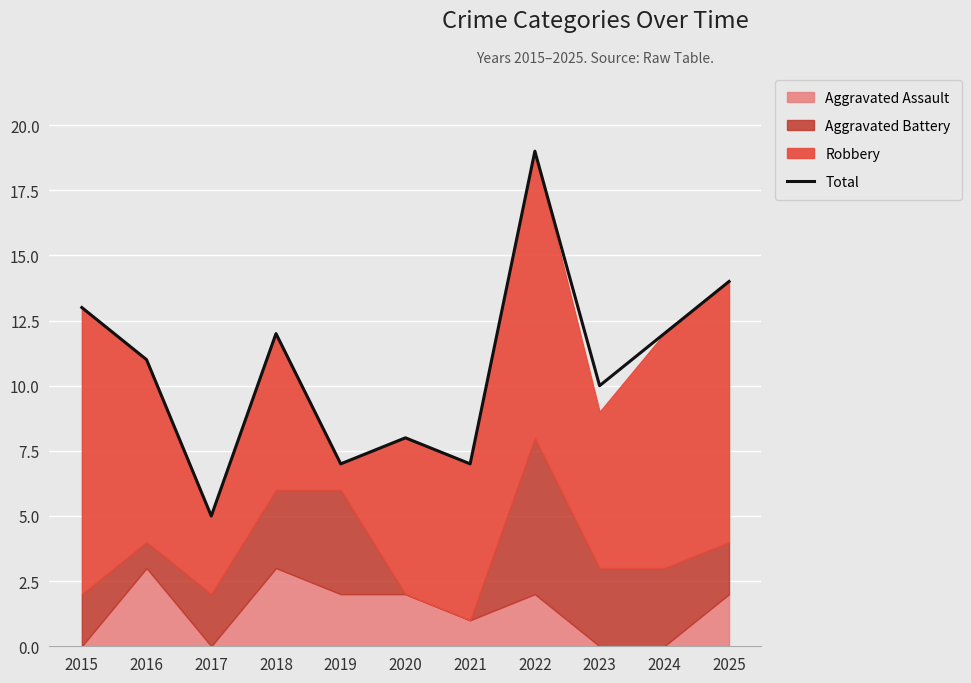

True or false: the data has more than 0 interior local peaks.

True